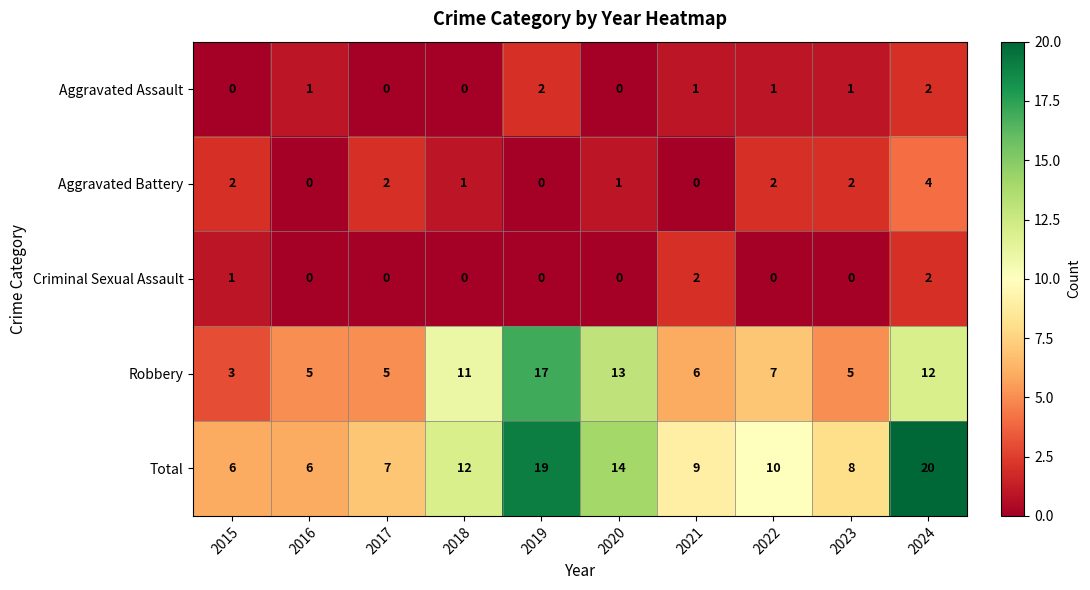

What is the sum of all Aggravated Assault values?

8